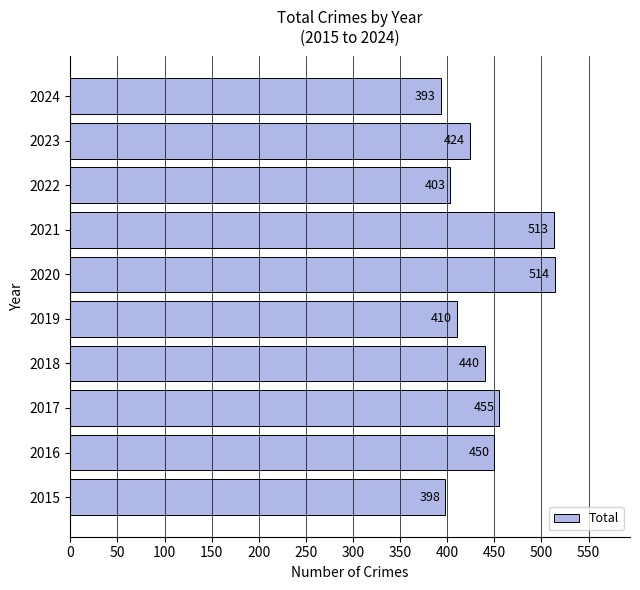

What is the difference between the maximum and minimum values?

121